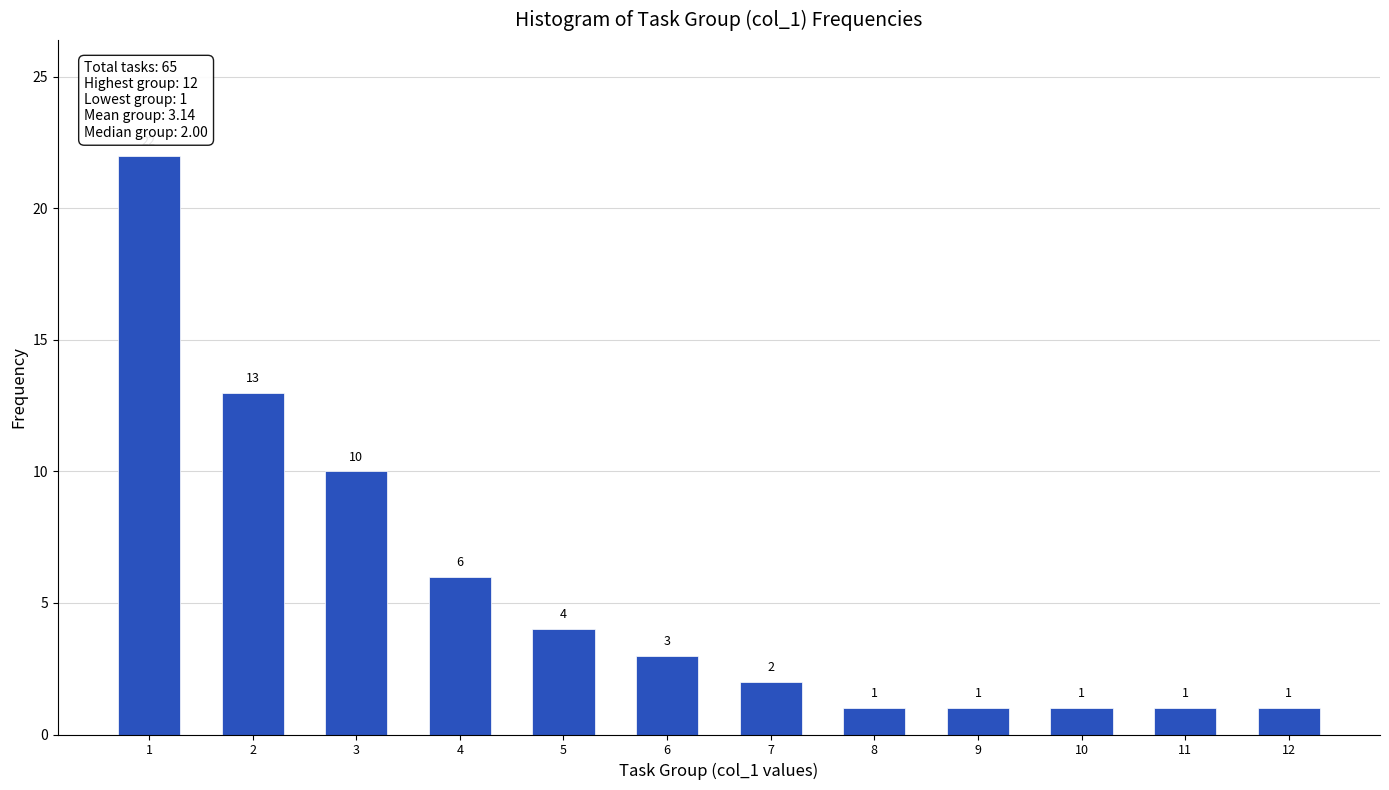

Reading left to right, list all the values displayed in this chart.

1=22	2=13	3=10	4=6	5=4	6=3	7=2	8=1	9=1	10=1	11=1	12=1